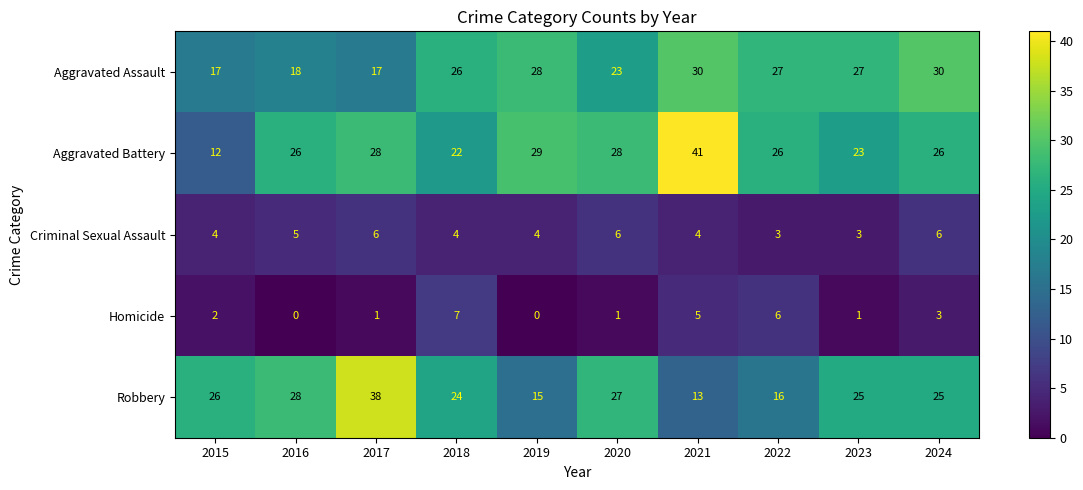

What is the sum of all Aggravated Assault values?

243